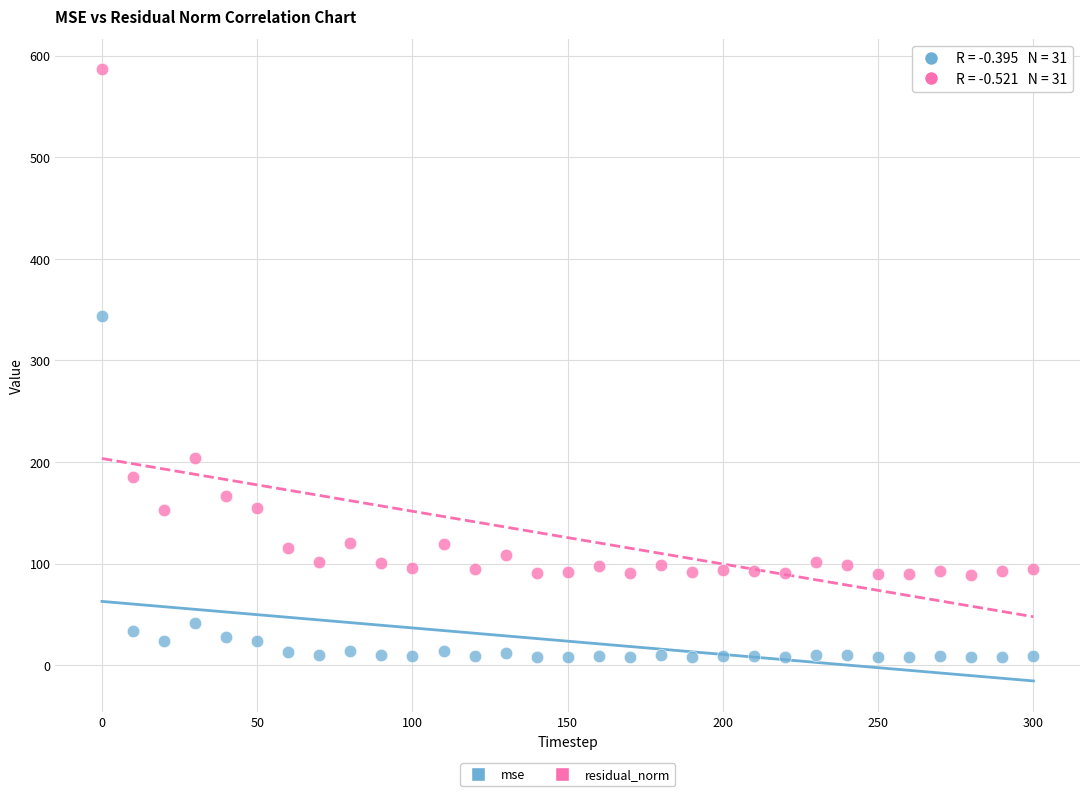

Across all data points, what is the range of X values (max minus min)?

300.0